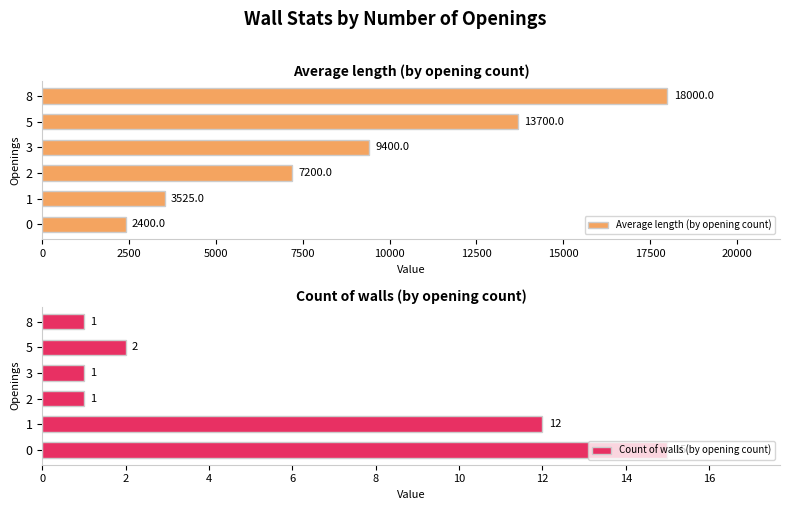

The value of Average length (by opening count) at 3 is 9400. True or false?

True